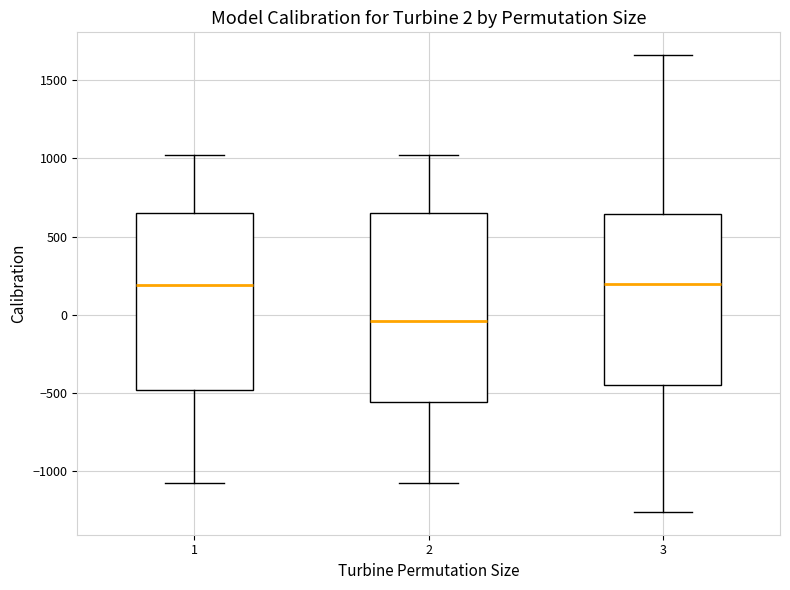

Comparing the boxes themselves (not the whiskers), which one is the tallest?

2